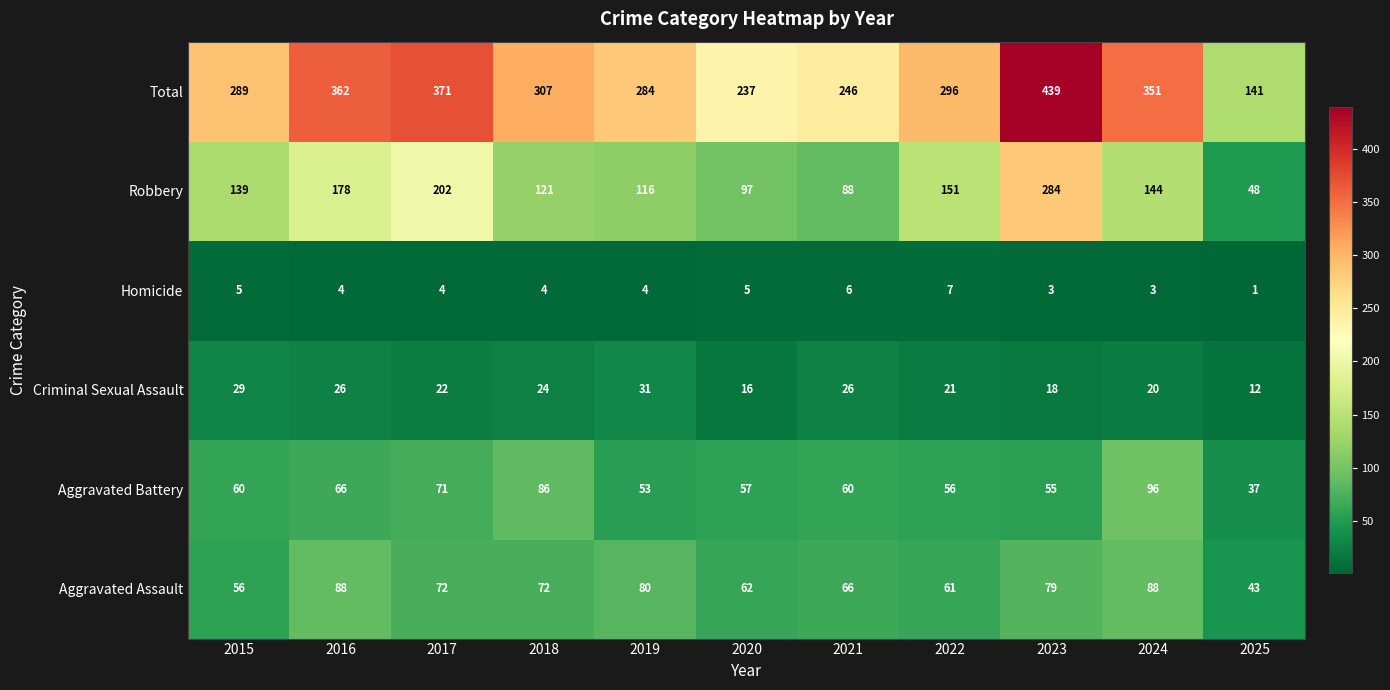

Count the number of data series in this chart.

6